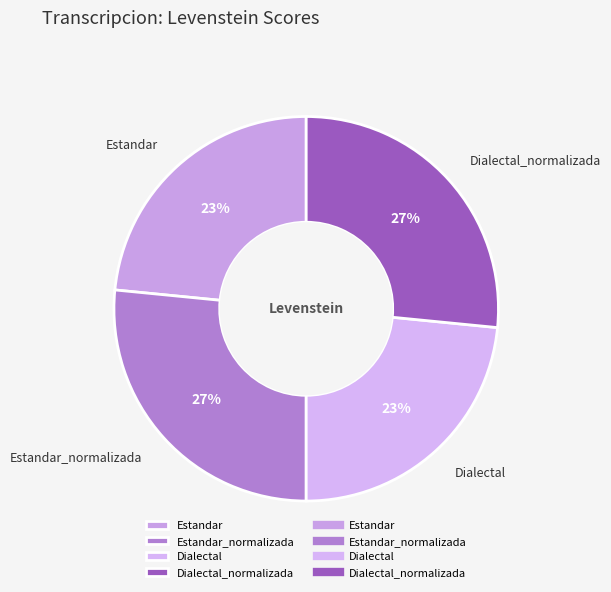

True or false: Dialectal_normalizada accounts for 27% of the total.

True